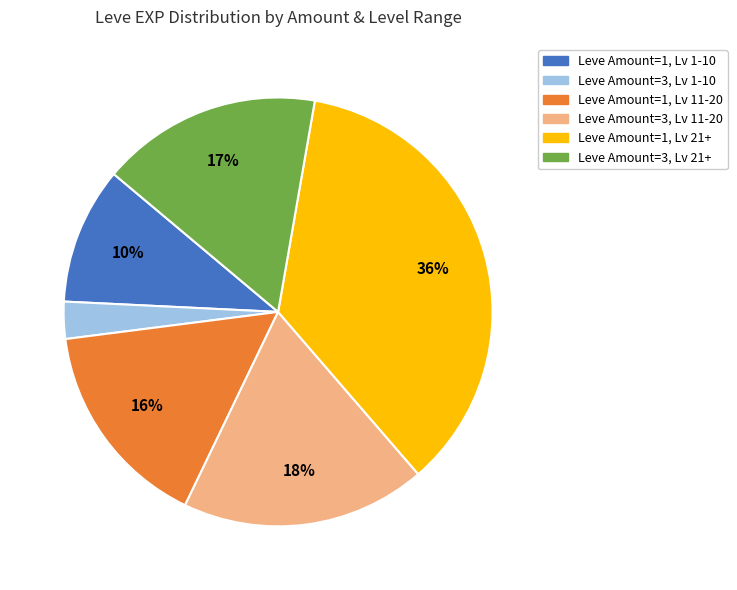

To the nearest percent, what is the average slice percentage?

17%